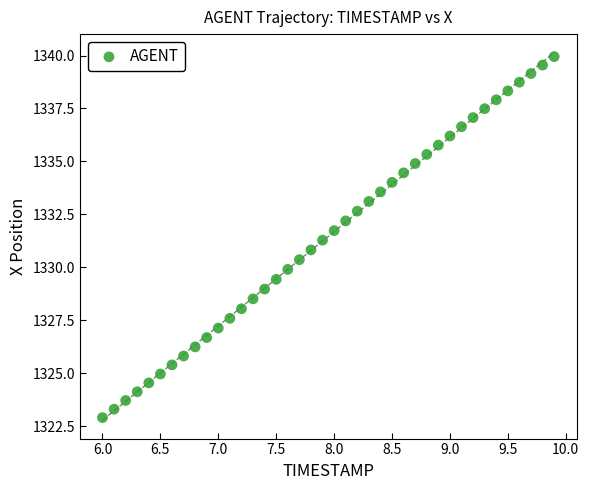

What is the range of X values (max minus min)?

3.9